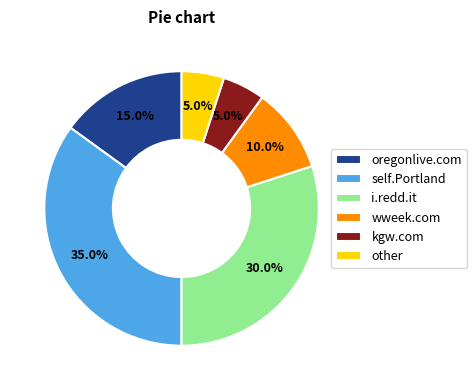

How many slices are in this pie chart?

6